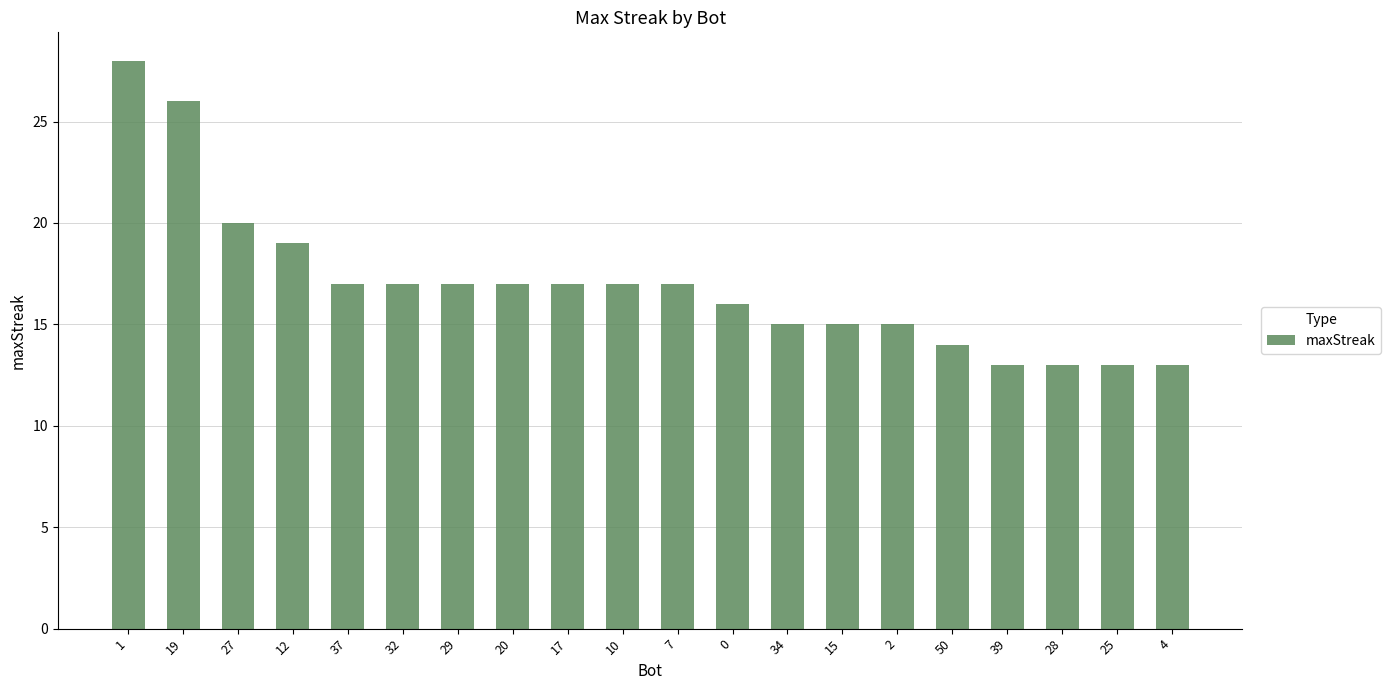

What is the maximum value shown in the chart?

28